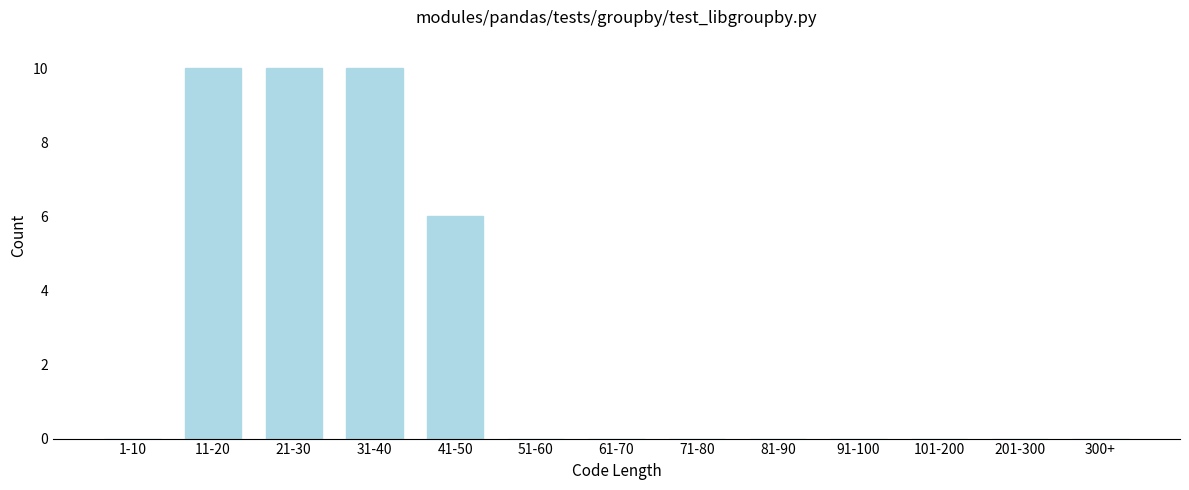

Reading left to right, what are all the values shown in this chart?

1-10=0	11-20=10	21-30=10	31-40=10	41-50=6	51-60=0	61-70=0	71-80=0	81-90=0	91-100=0	101-200=0	201-300=0	300+=0